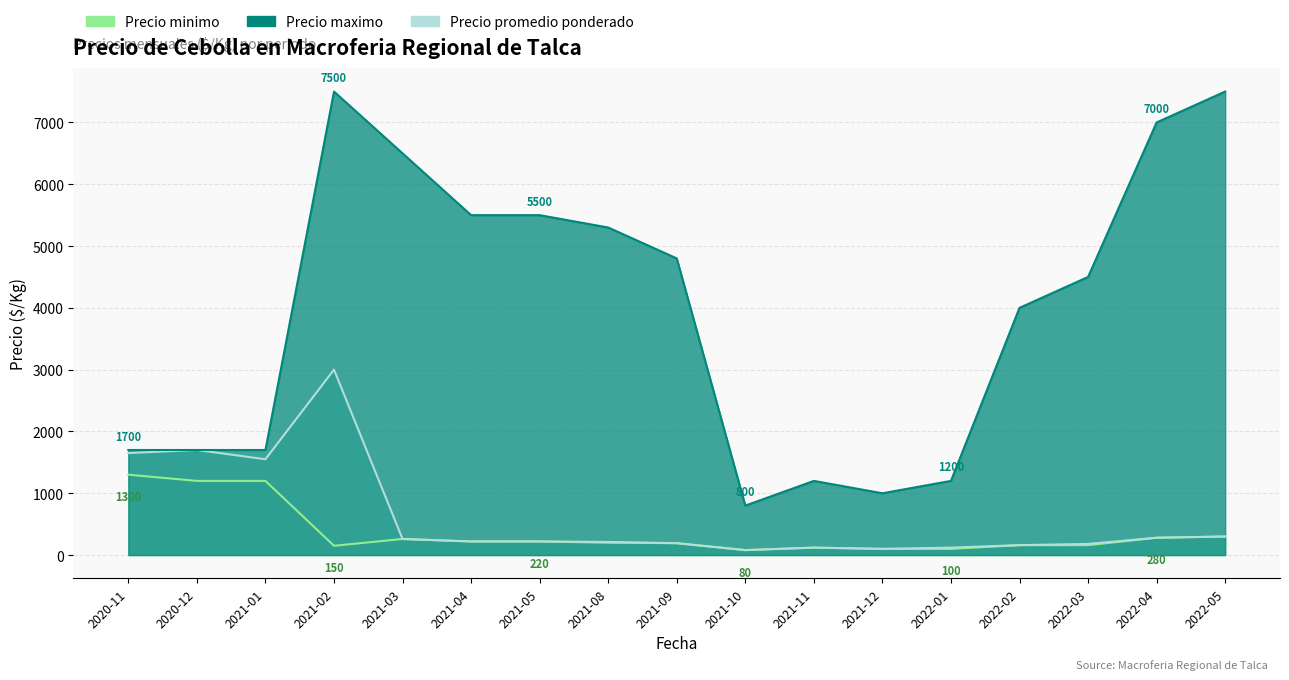

Which series has the largest total across all categories?

Precio maximo